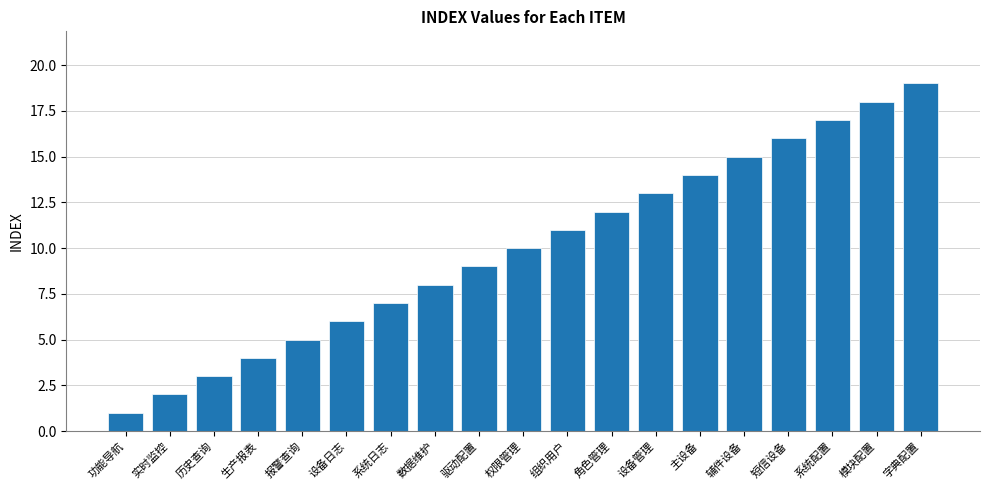

Is it true that the value at 实时监控 is 3?

False